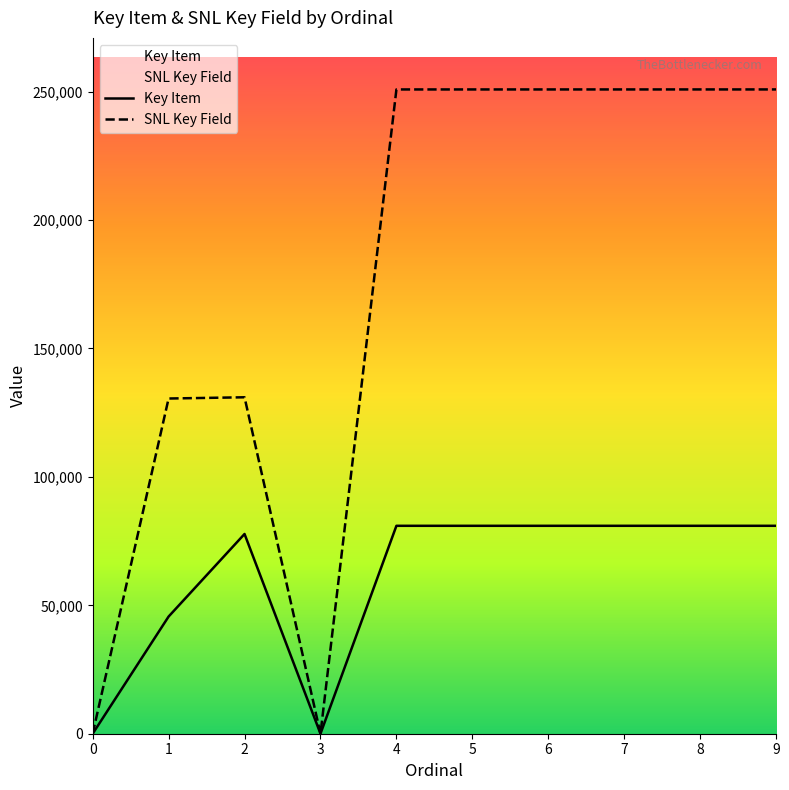

After their last crossing, which series has the higher values: Key Item or SNL Key Field?

SNL Key Field